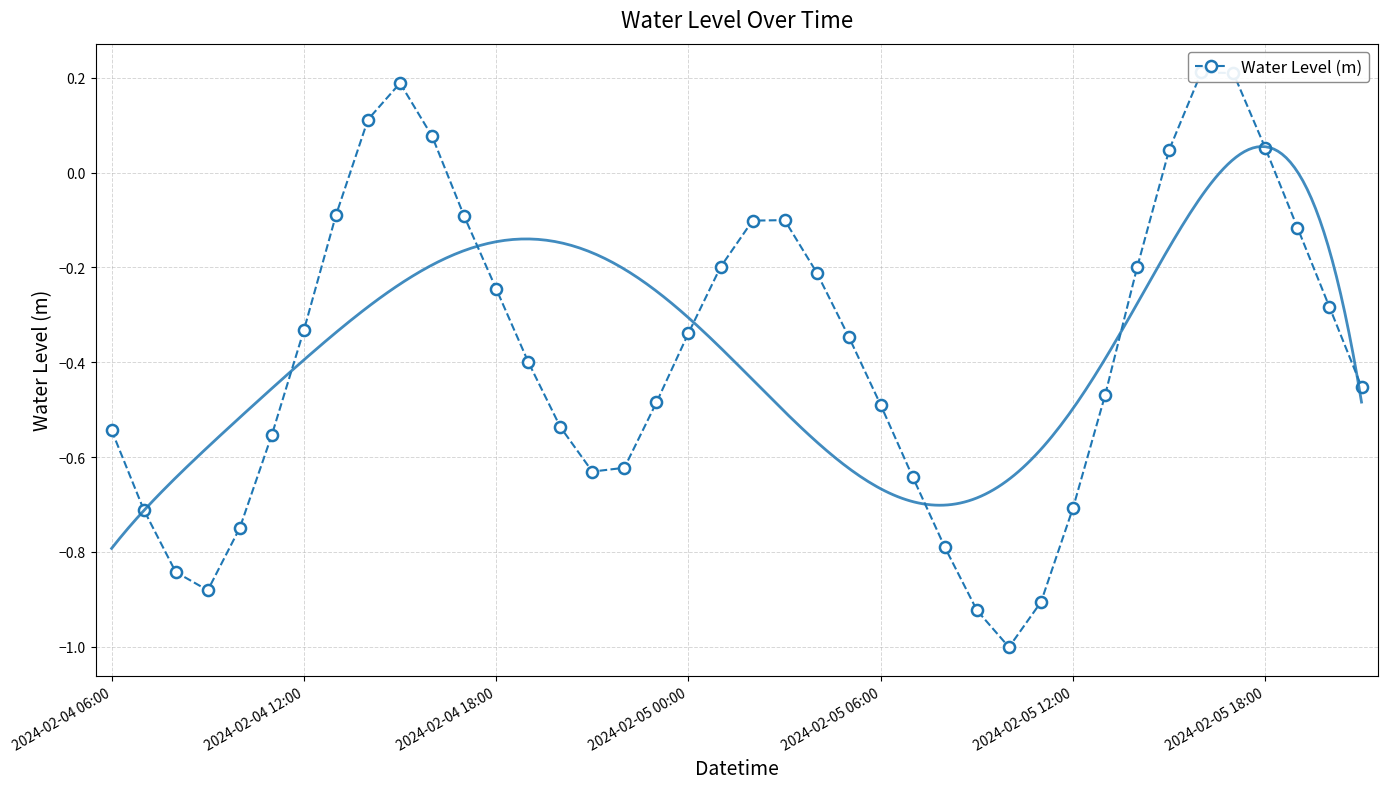

The value at 27 is -0.4. True or false?

False